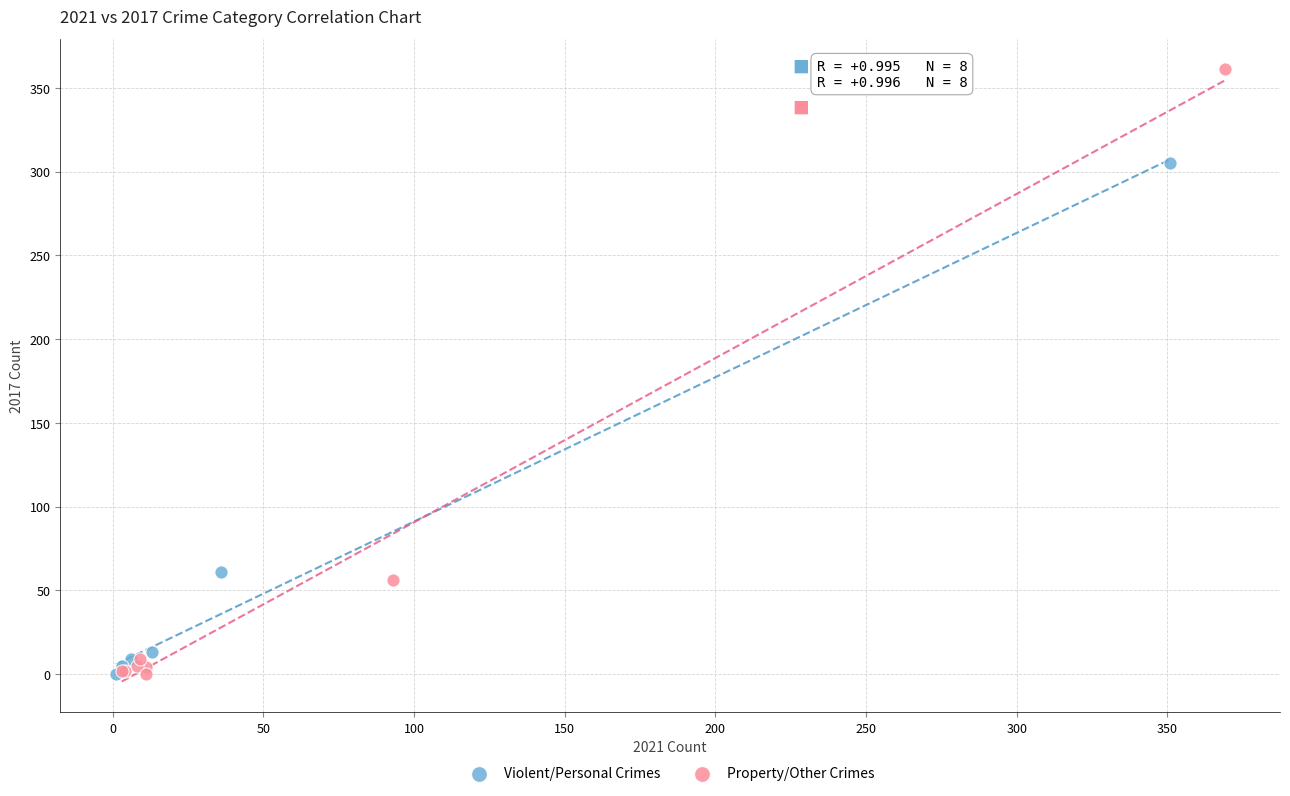

Which series has the widest spread of Y values?

Property/Other Crimes